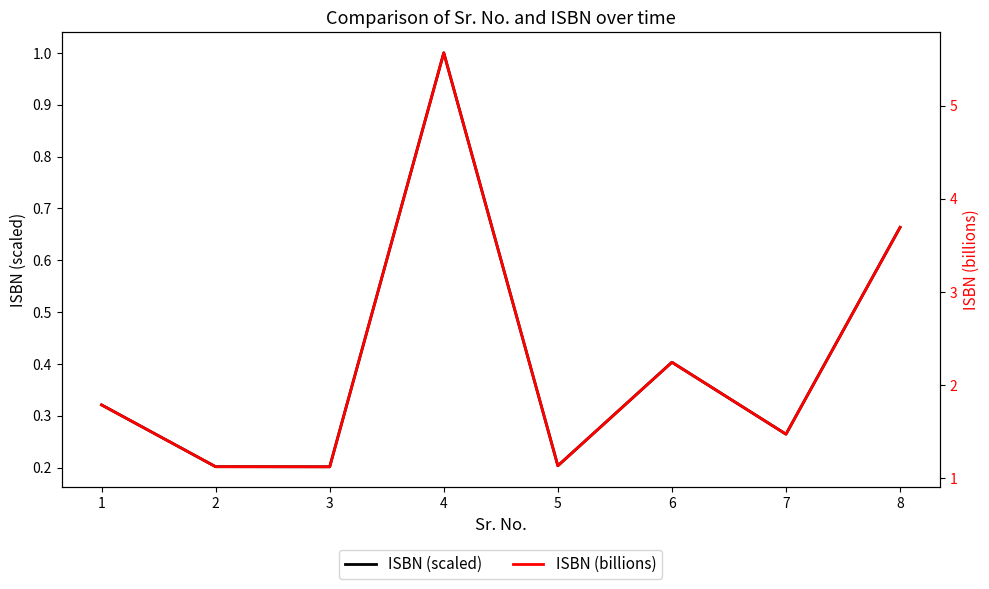

What is the difference between the maximum and second lowest values in the ISBN (billions) series?

4.4